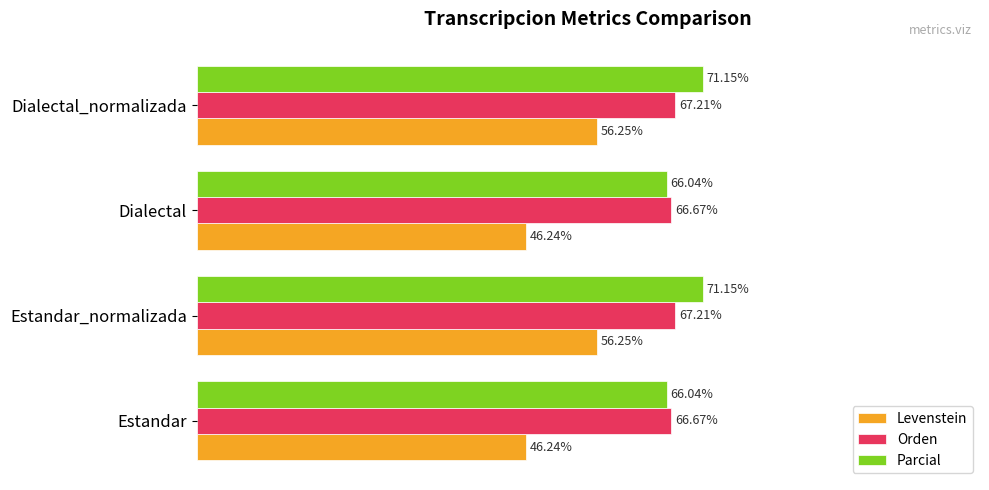

Is the value of Levenstein at Dialectal_normalizada greater than the value of Parcial at Estandar?

No